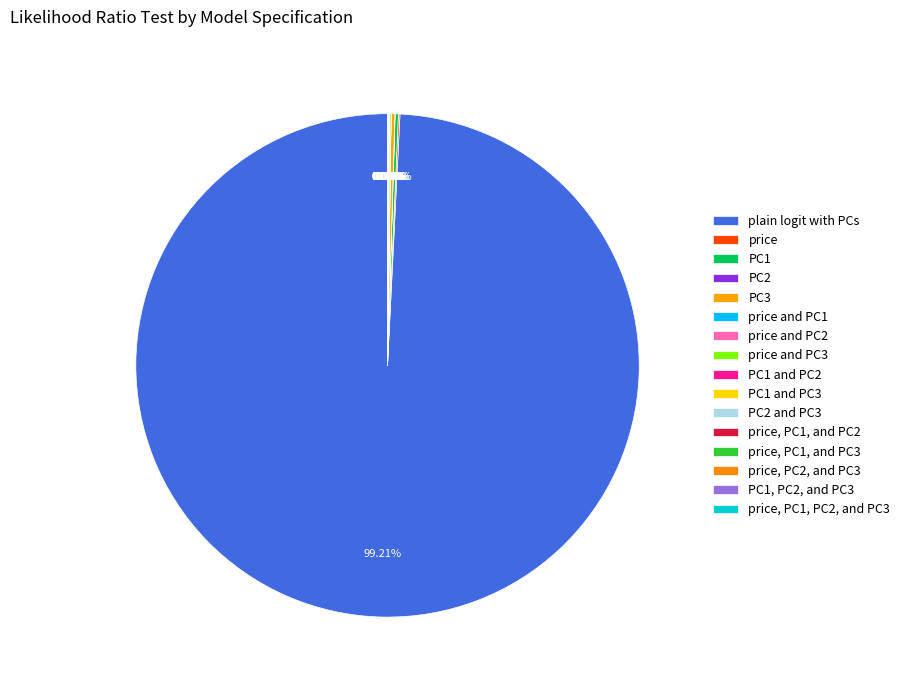

What is the total percentage of price, PC1, and PC3 and price and PC3?

0.1%